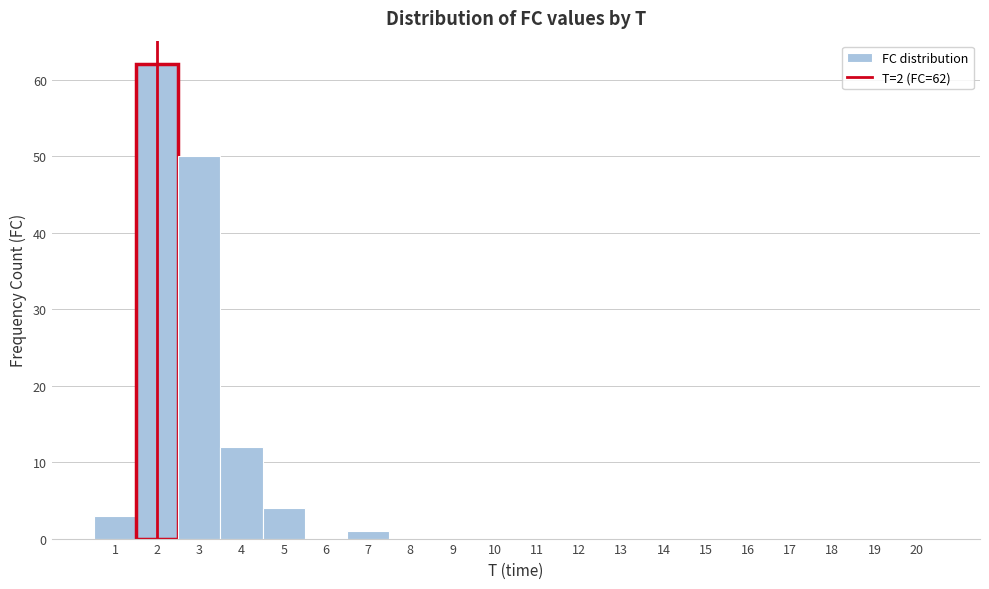

Which range on the x-axis has the tallest bar?

1.5 to 2.5